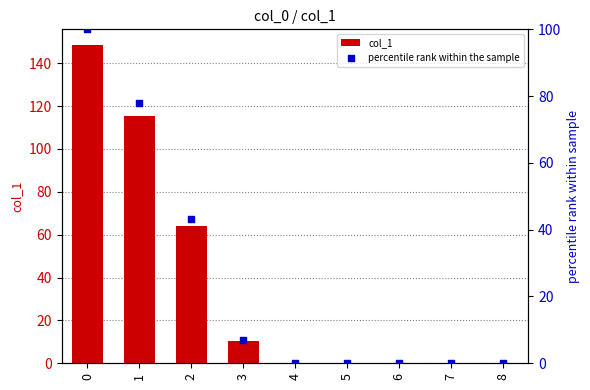

Which series has the largest Y range (max minus min)?

col_1